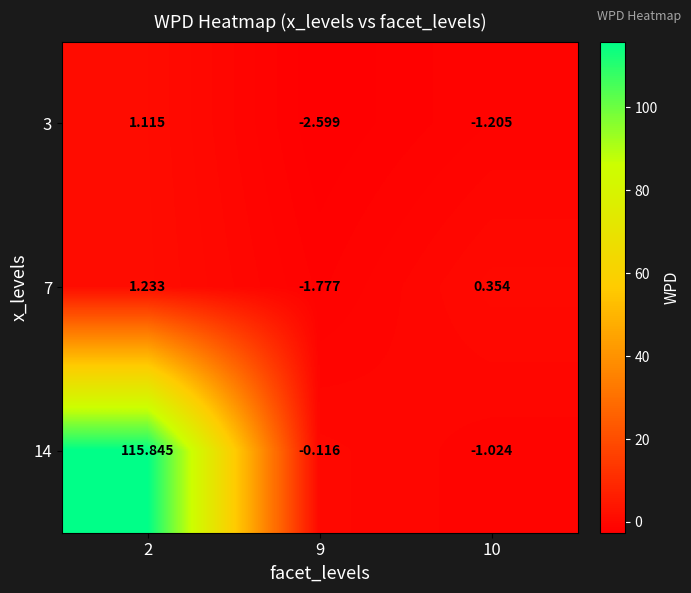

Which label corresponds to the smallest value in the chart?

9